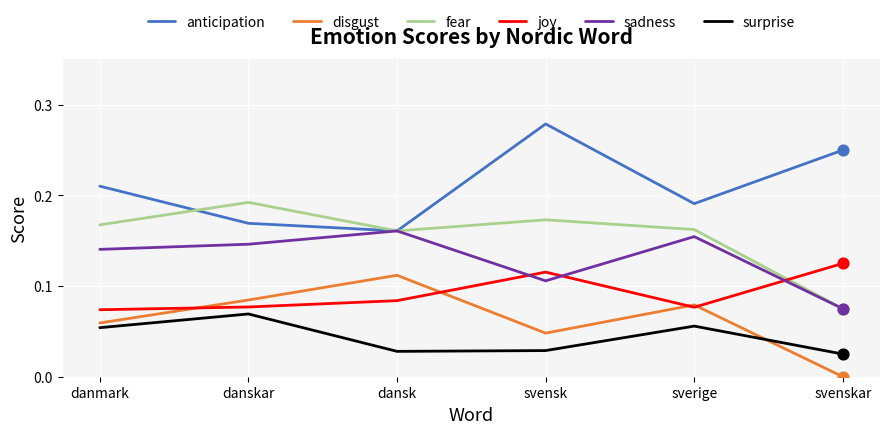

What are all the series names shown in the legend?

anticipation, disgust, fear, joy, sadness, surprise